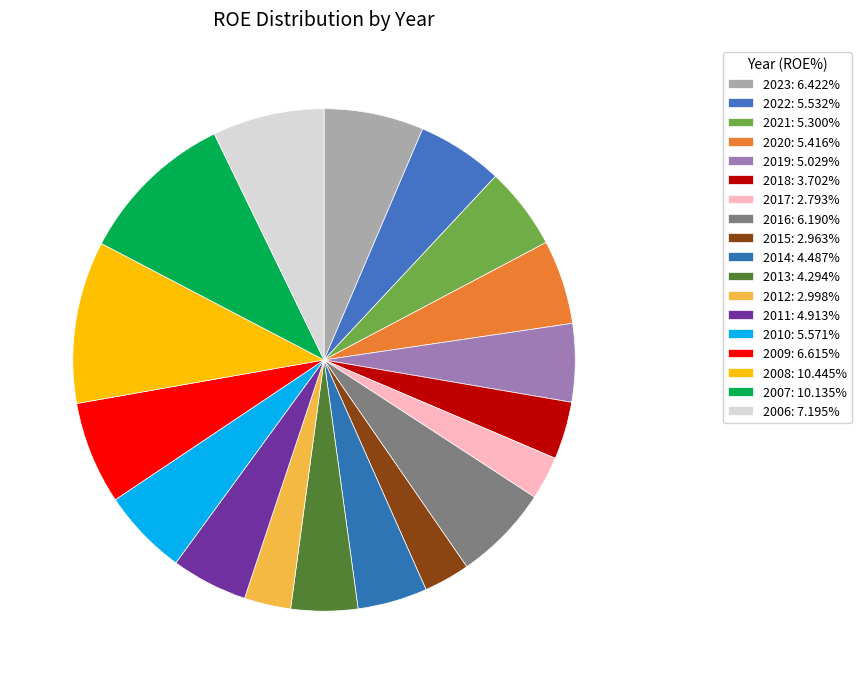

How many slices are in this pie chart?

18